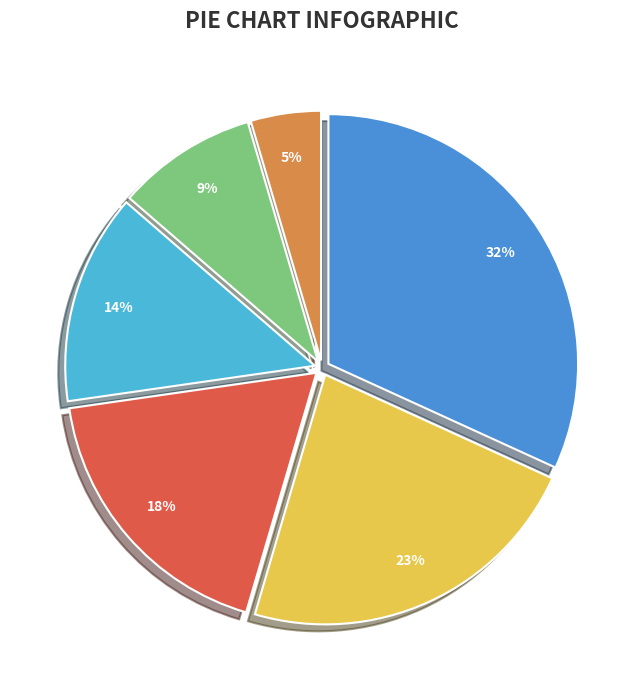

To the nearest percent, what is the average slice percentage?

17%